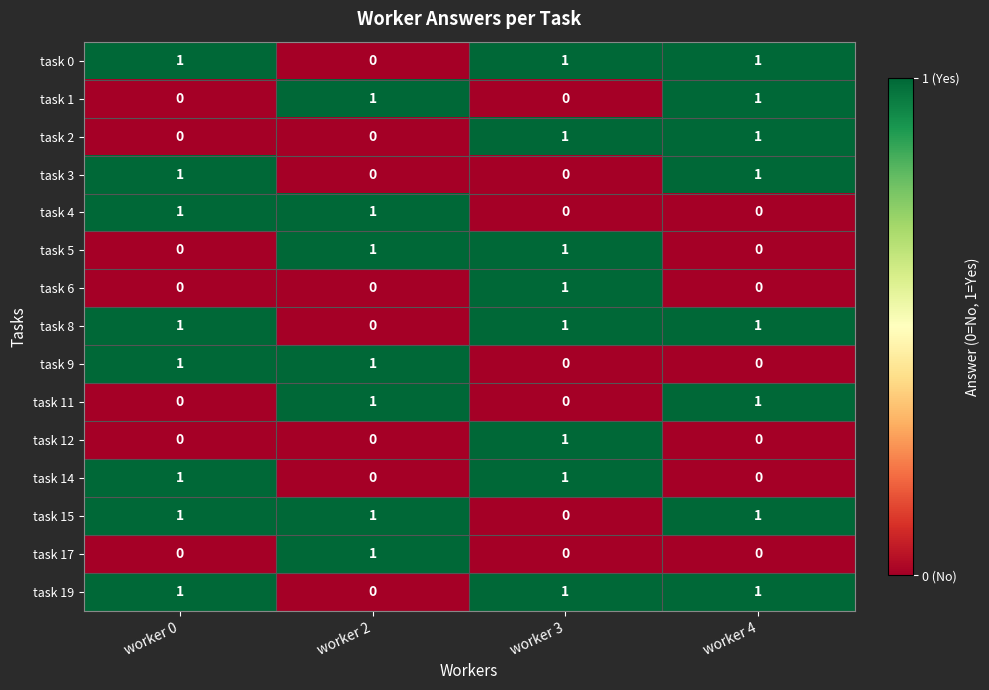

Is the value of task 8 at worker 0 greater than the value of task 15 at worker 3?

Yes